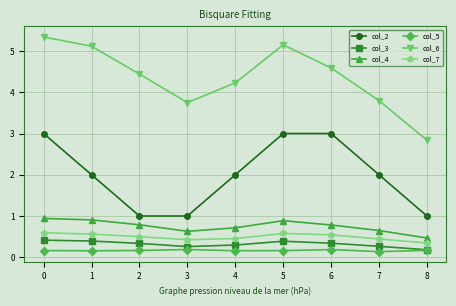

True or false: col_6 and col_7 cross at least once.

False